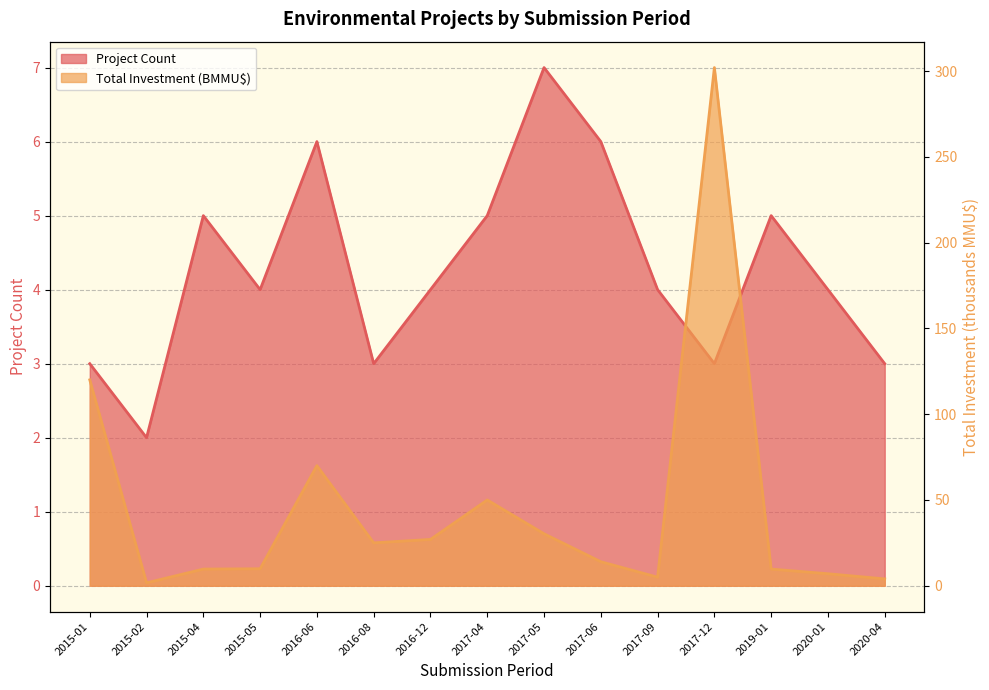

What is the difference between the maximum and minimum values in the Total Investment (MMU$) series?

300.3